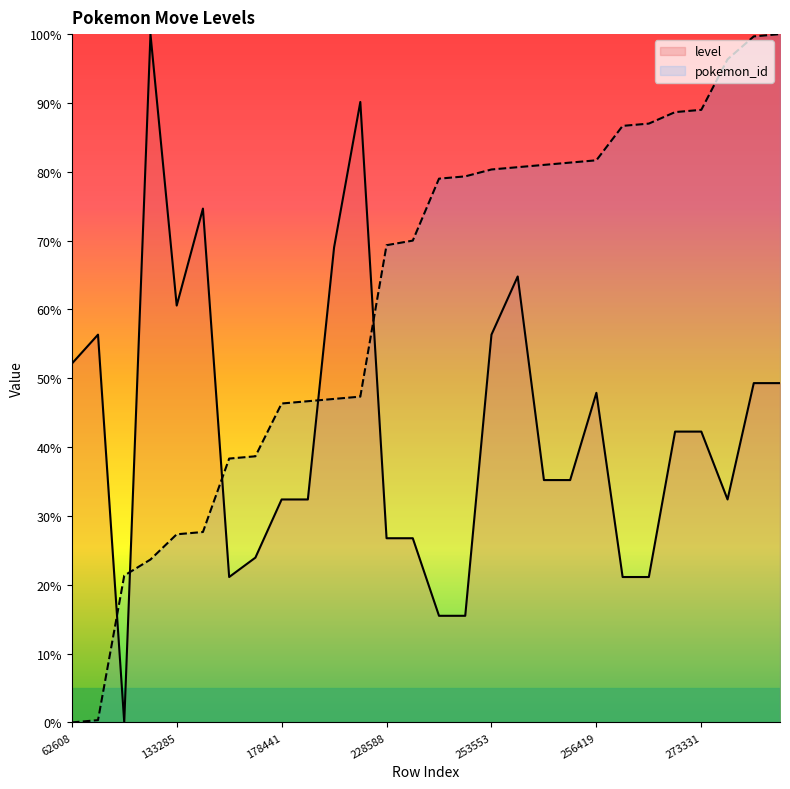

What is the maximum value shown in the chart?

100.0